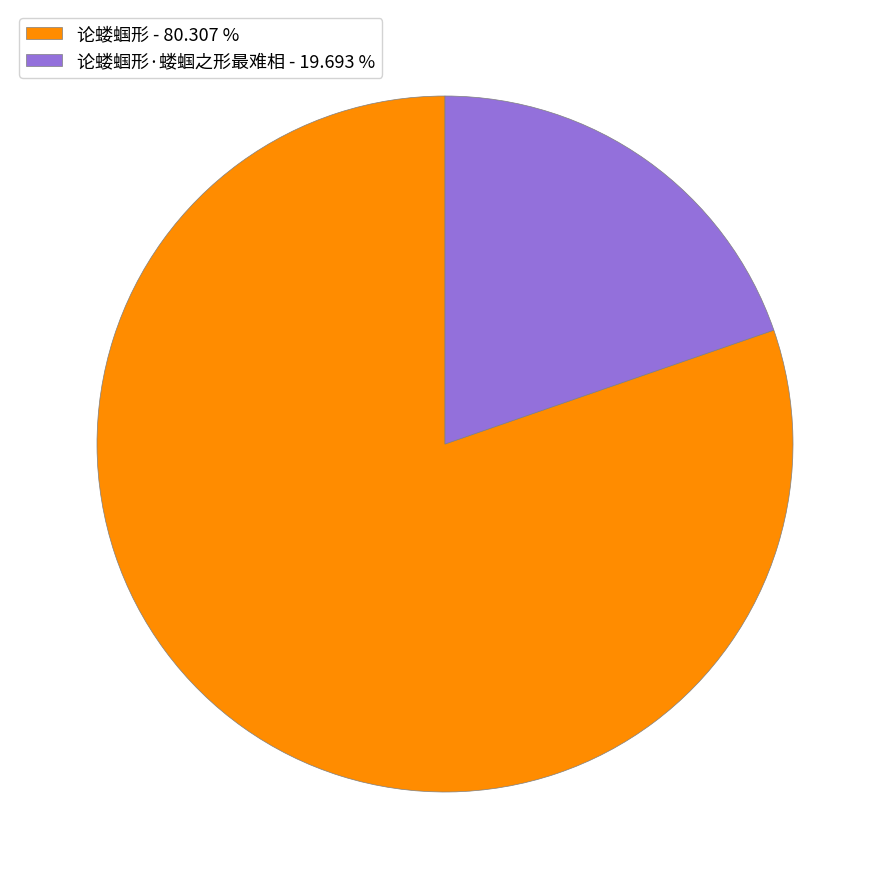

Which category accounts for the majority?

论蝼蝈形 - 80.307 %